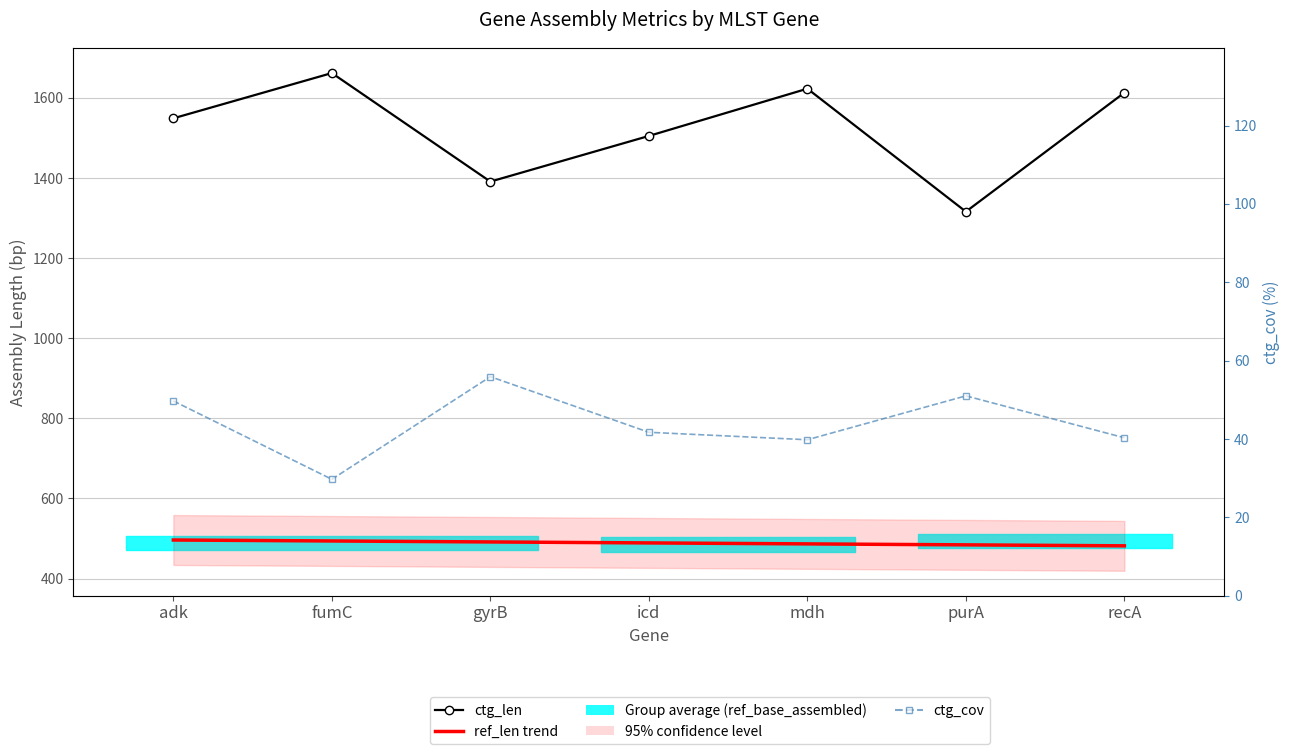

What is the total value across all series at fumC?

2185.6